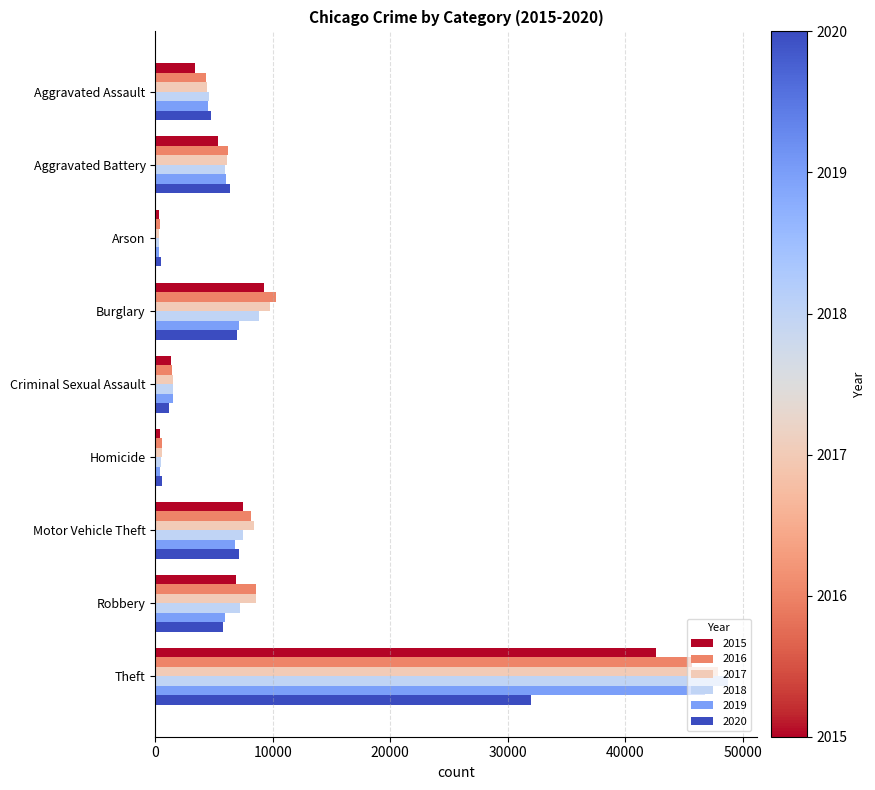

Which series changed the most between Burglary and Criminal Sexual Assault?

2016